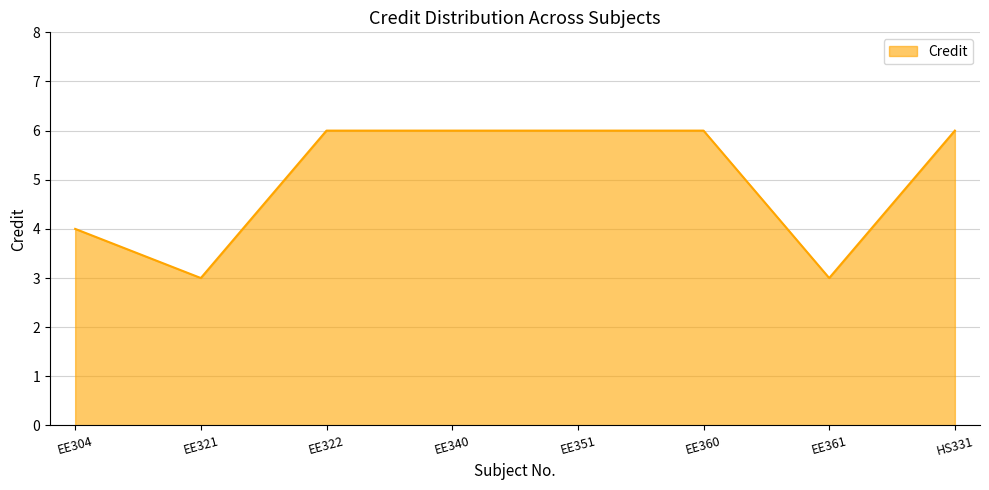

Reading right to left, list all the values displayed in this chart.

6	3	6	6	6	6	3	4